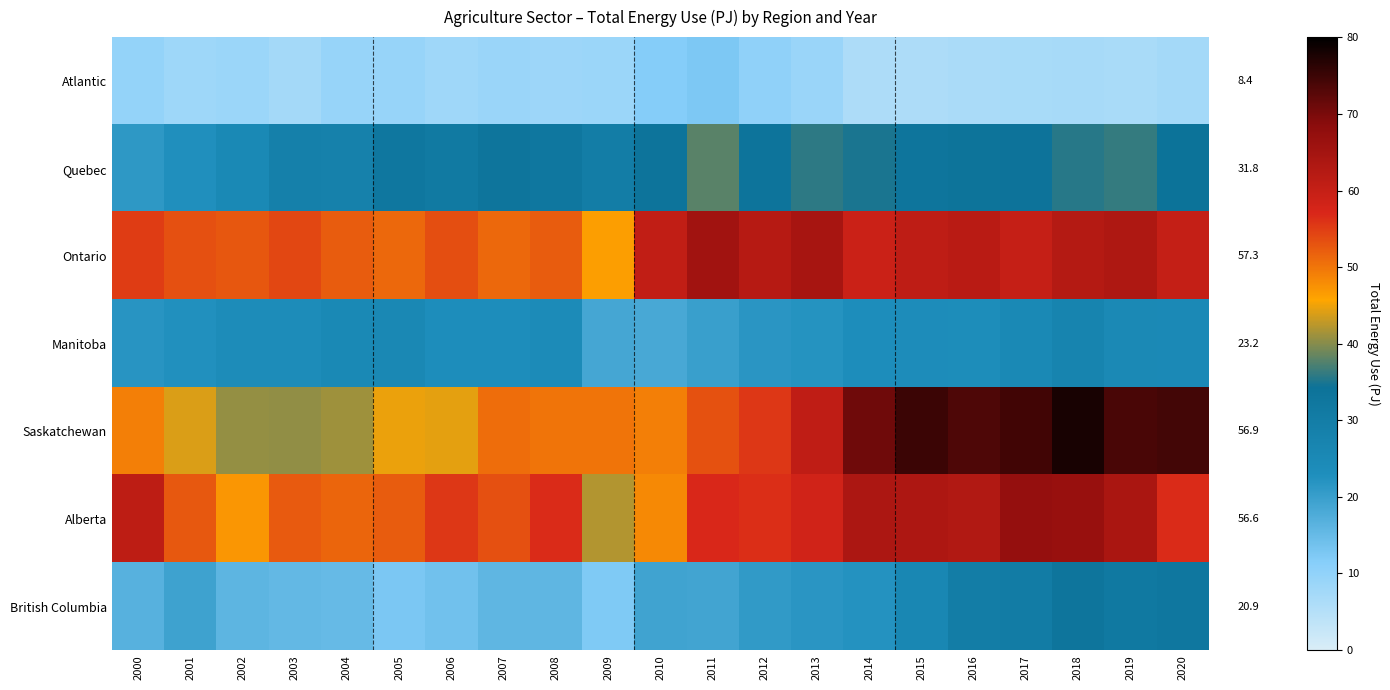

Which category has the highest value in the Atlantic series?

2011